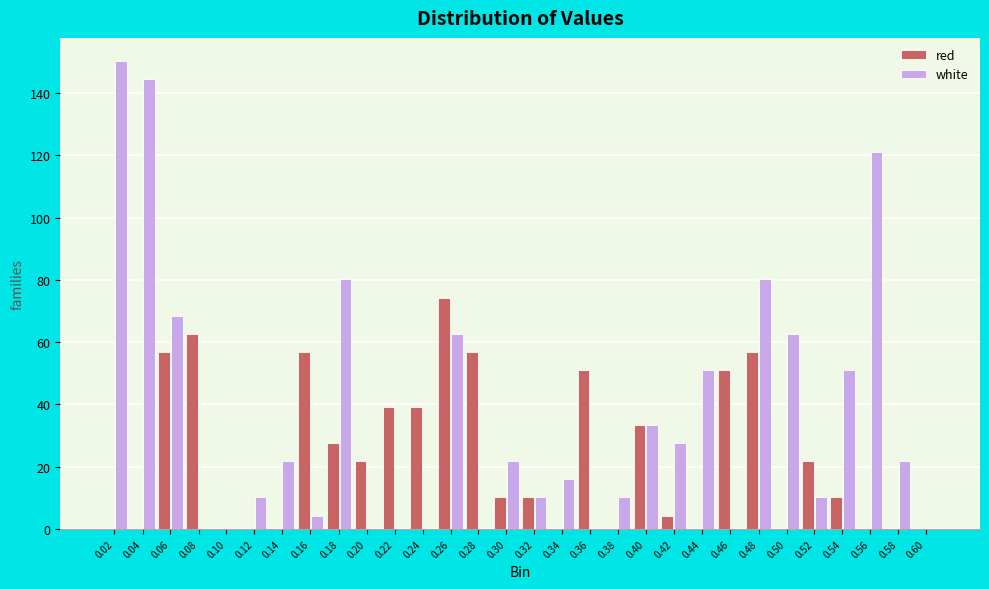

Which series changed the most between 0.16 and 0.48?

white